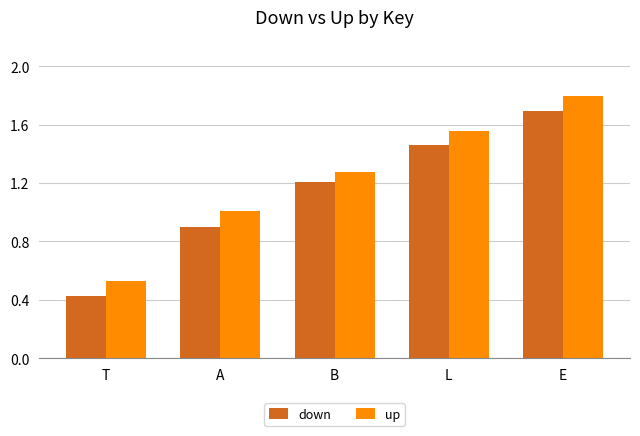

How many data points in down are above 1?

3